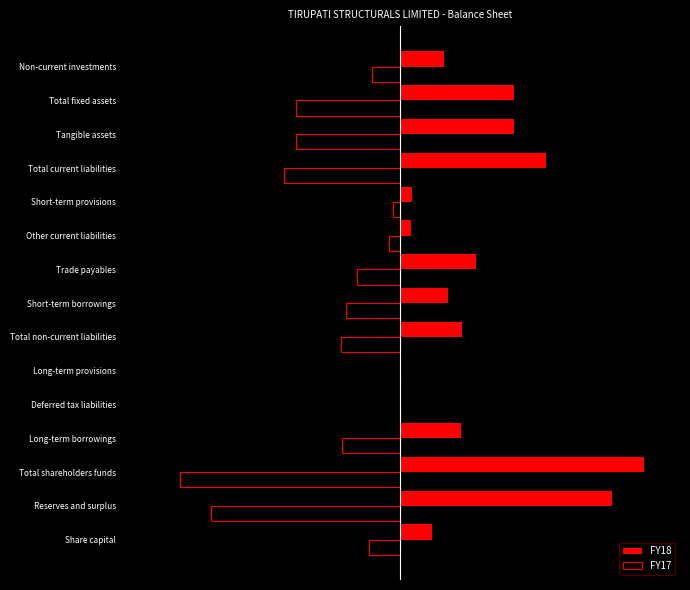

Rank the series by their maximum value, from highest to lowest.

FY18, FY17